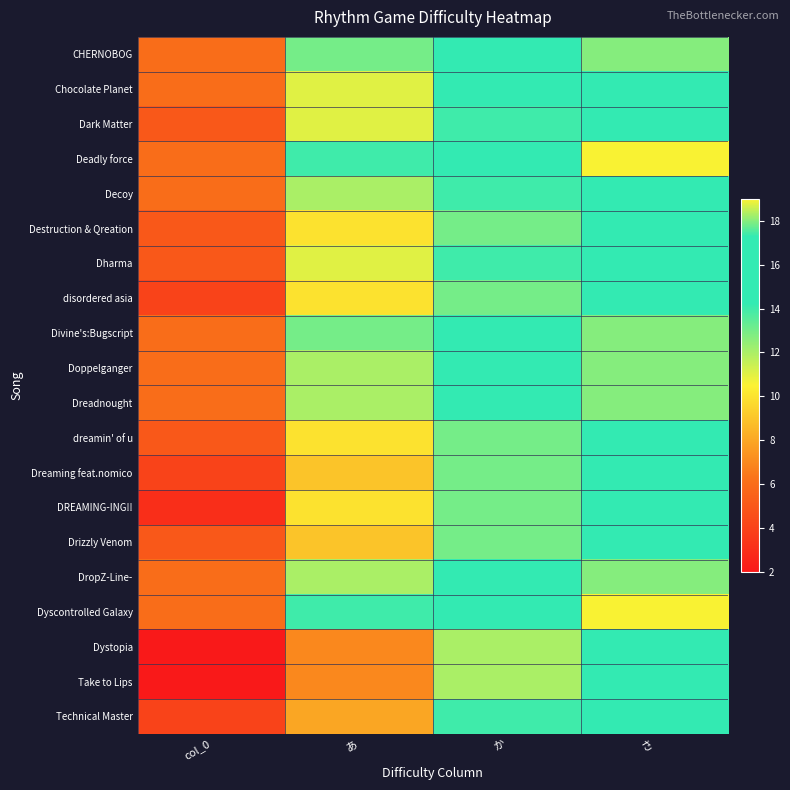

Reading left to right, what are all the values shown in this chart?

CHERNOBOG: col_0=6	あ=13	か=16	さ=18
Chocolate Planet: col_0=6	あ=11	か=15	さ=17
Dark Matter: col_0=5	あ=11	か=14	さ=17
Deadly force: col_0=6	あ=14	か=17	さ=19
Decoy: col_0=6	あ=12	か=14	さ=17
Destruction & Qreation: col_0=5	あ=10	か=13	さ=17
Dharma: col_0=5	あ=11	か=14	さ=17
disordered asia: col_0=4	あ=10	か=13	さ=16
Divine's:Bugscript: col_0=6	あ=13	か=15	さ=18
Doppelganger: col_0=6	あ=12	か=16	さ=18
Dreadnought: col_0=6	あ=12	か=16	さ=18
dreamin' of u: col_0=5	あ=10	か=13	さ=16
Dreaming feat.nomico: col_0=4	あ=9	か=13	さ=17
DREAMING-ING!!: col_0=3	あ=10	か=13	さ=16
Drizzly Venom: col_0=5	あ=9	か=13	さ=17
DropZ-Line-: col_0=6	あ=12	か=16	さ=18
Dyscontrolled Galaxy: col_0=6	あ=14	か=17	さ=19
Dystopia: col_0=2	あ=7	か=12	さ=15
Take to Lips: col_0=2	あ=7	か=12	さ=15
Technical Master: col_0=4	あ=8	か=14	さ=17